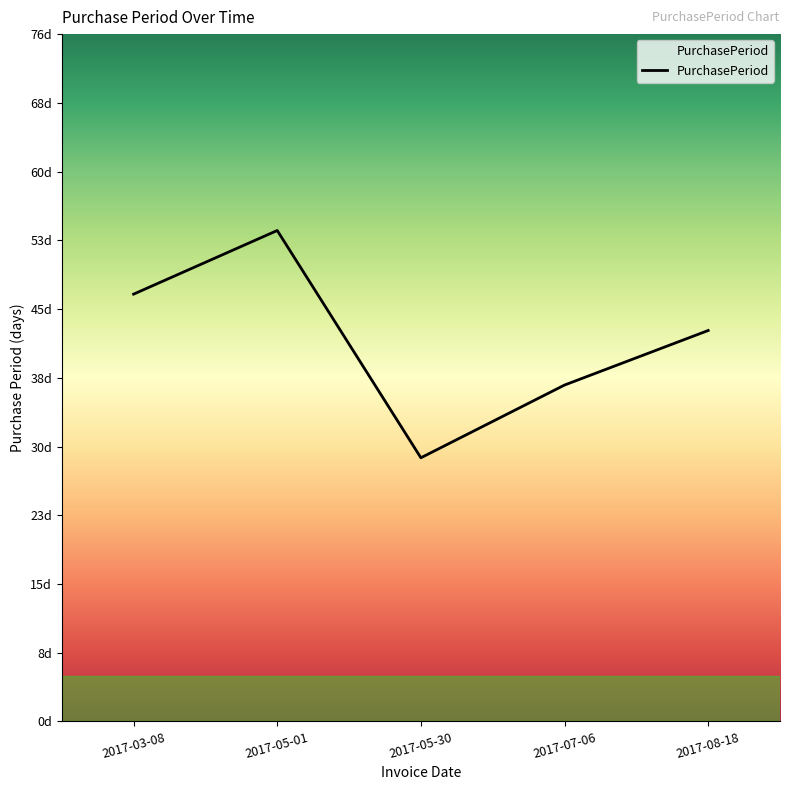

Does the chart have visible grid lines?

No